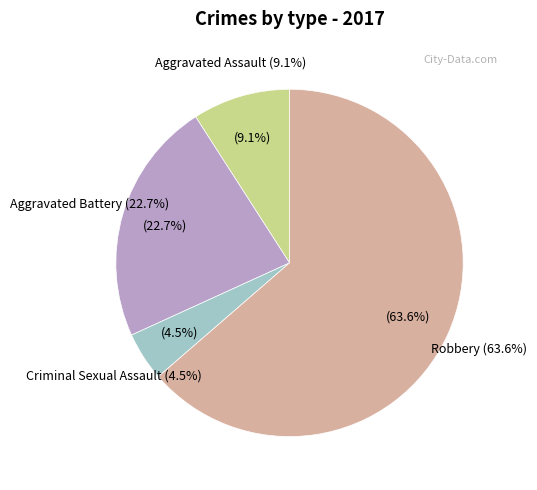

Which slice is the smallest?

Criminal Sexual Assault